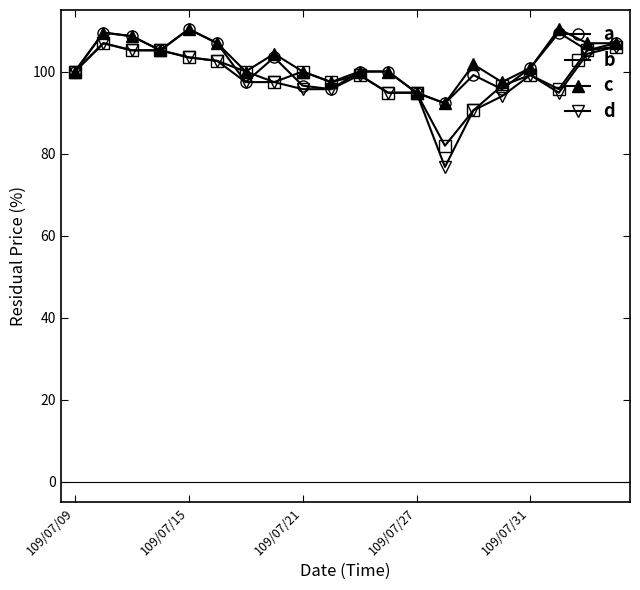

Which series has the largest range (max minus min)?

d